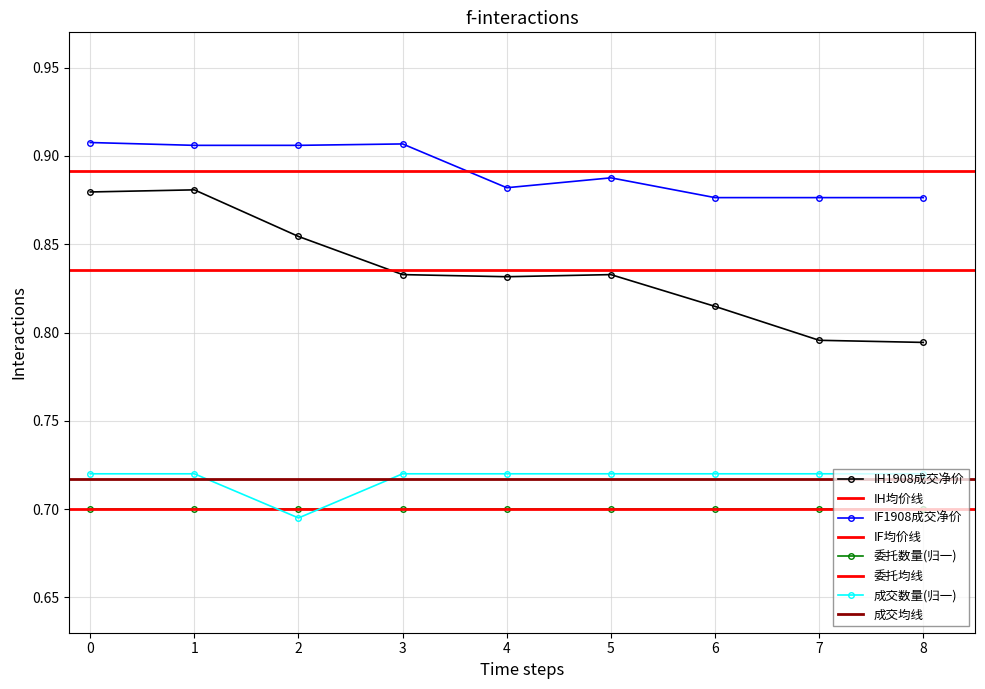

At how many categories does at least one series exceed 0?

9